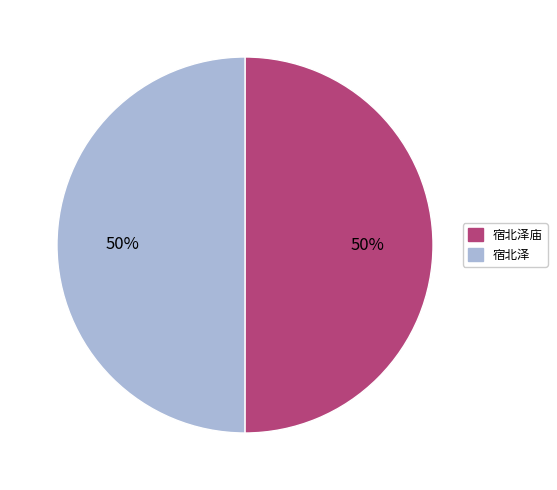

Count the number of slices in the pie.

2